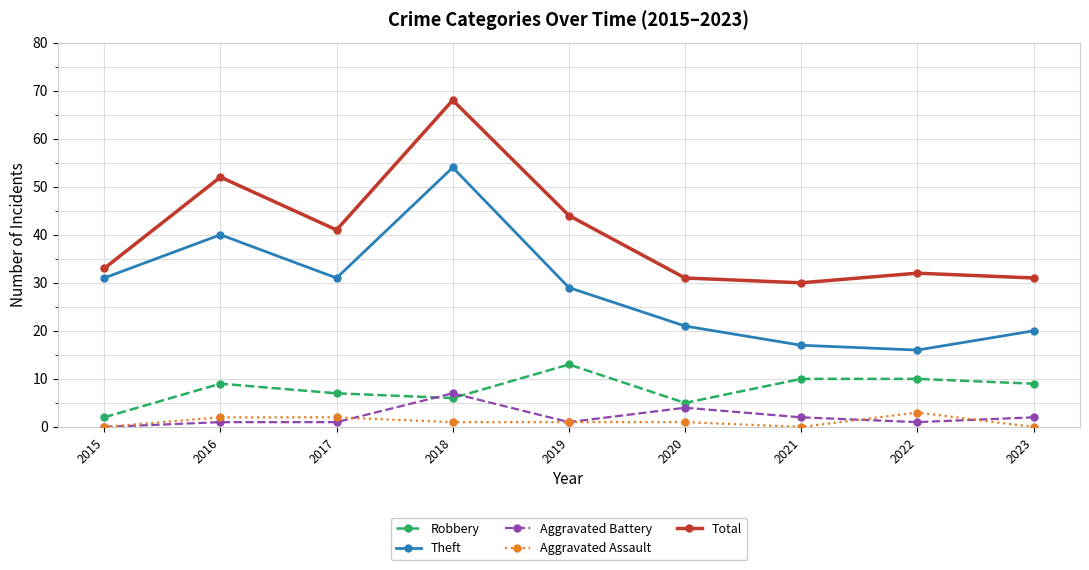

List the series in order of their peak value, highest first.

Total, Theft, Robbery, Aggravated Battery, Aggravated Assault